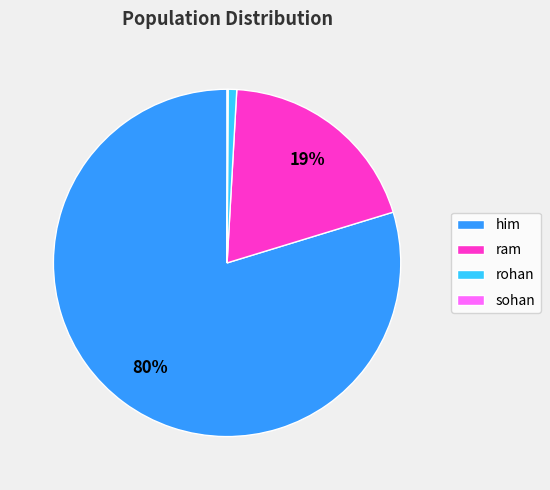

Is it true that him is 80% of the pie?

True